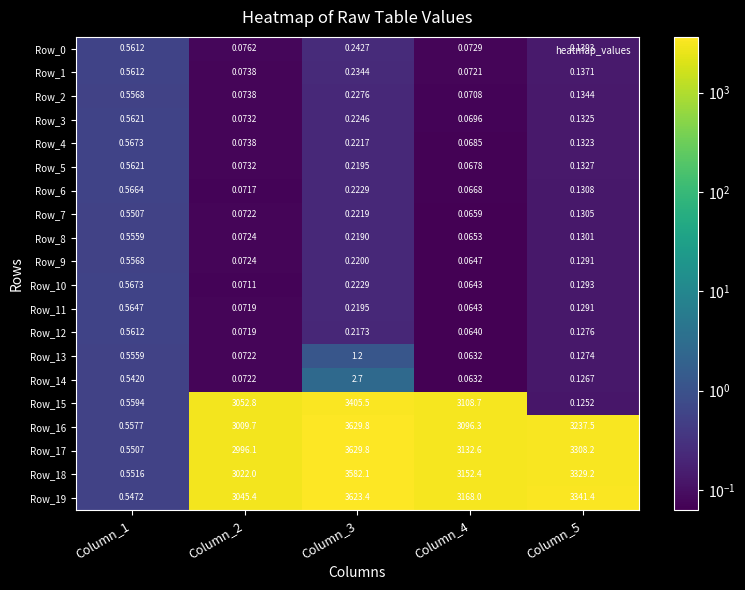

At which category is the sum across all series the highest?

Column_3